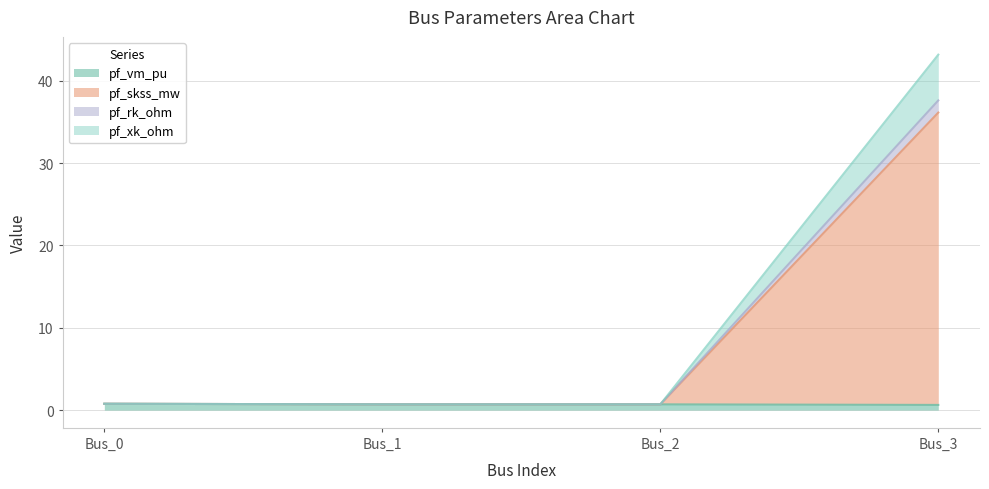

At how many categories does at least one series exceed 16?

1